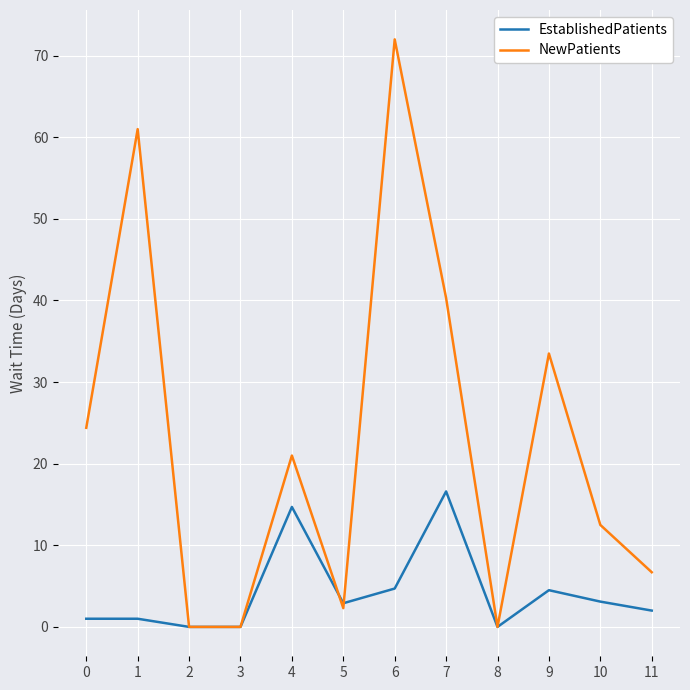

Rank the series at 10 from lowest to highest value.

EstablishedPatients, NewPatients